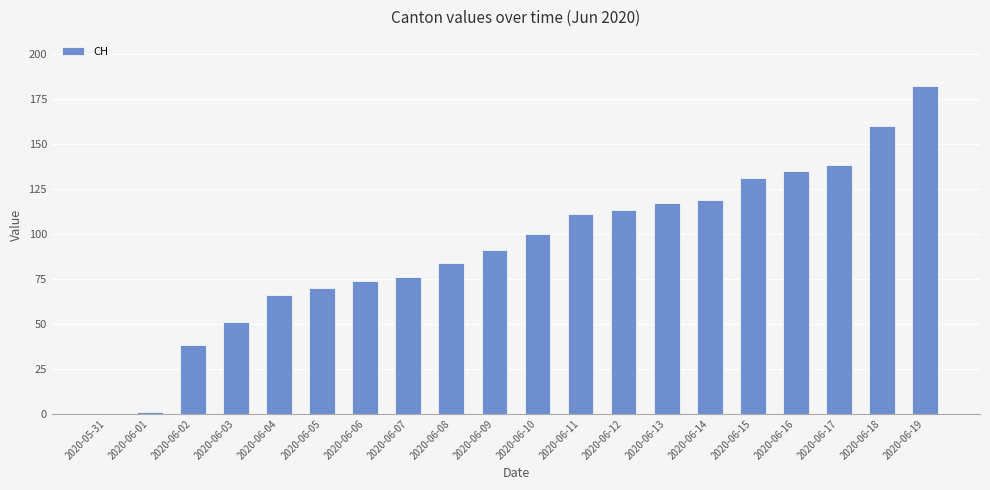

The chart shows a value of 86 at 2020-06-04. True or false?

False